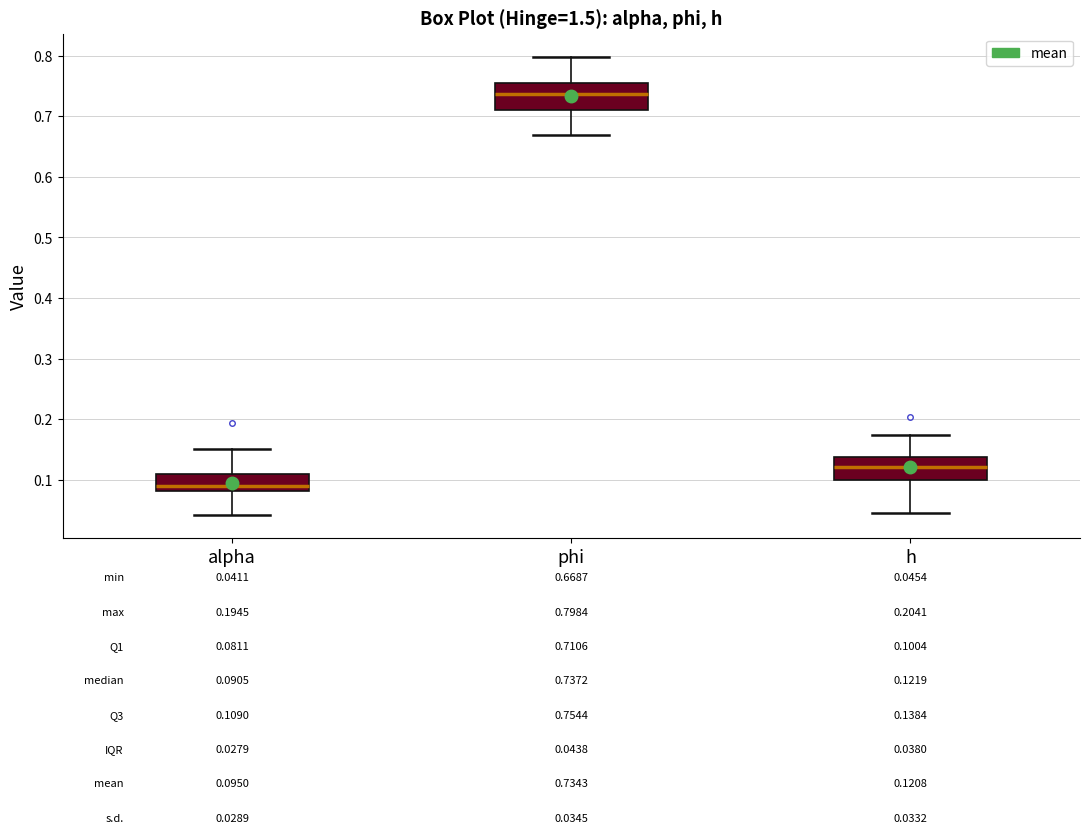

Which box's median line is the highest?

phi